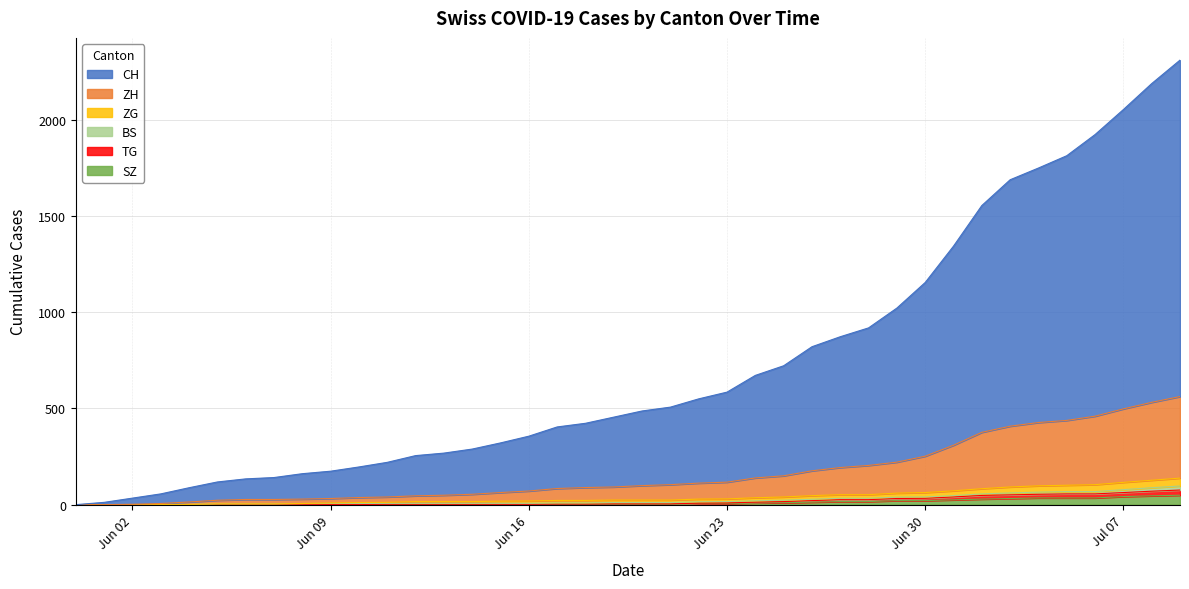

Is the value of TG at 2020-06-16 greater than the value of CH at 2020-06-04?

No